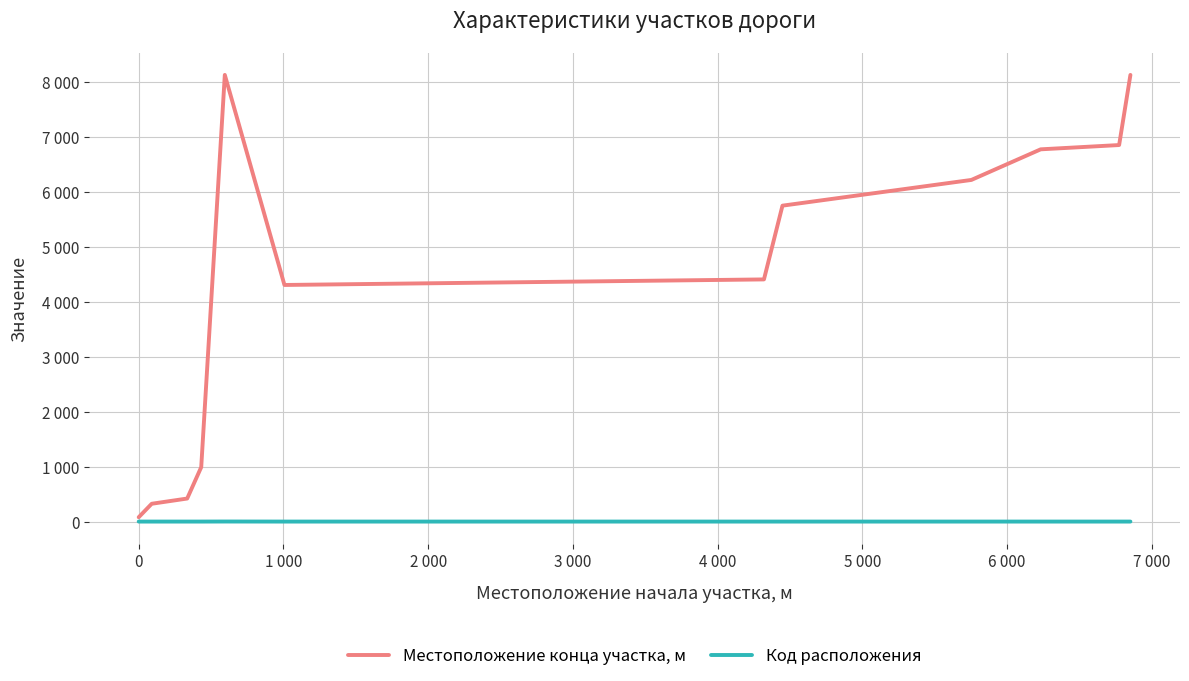

What is the minimum value shown in the chart?

1